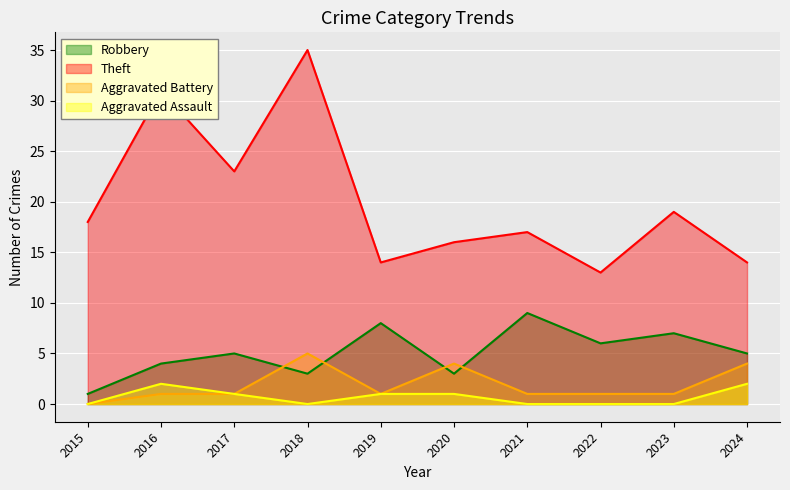

What is the total value across all series at 2020?

24